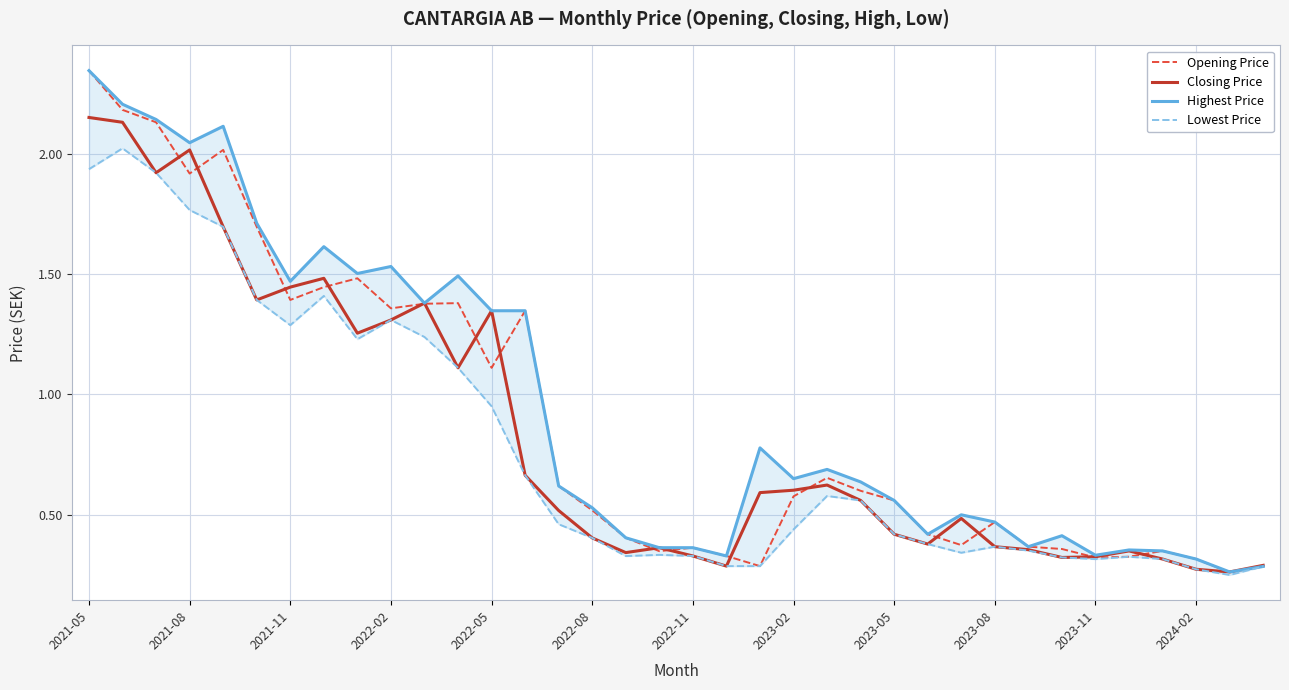

How many distinct data groups are displayed?

4